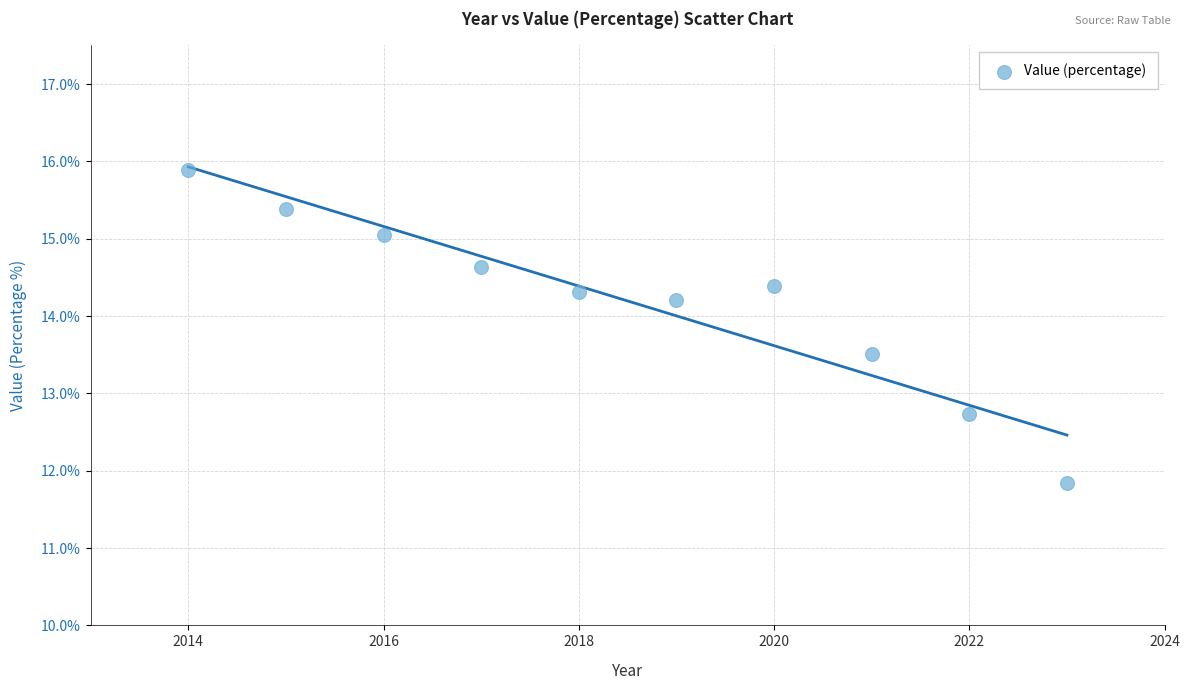

What Y value in the scatter plot is closest to 13?

12.7